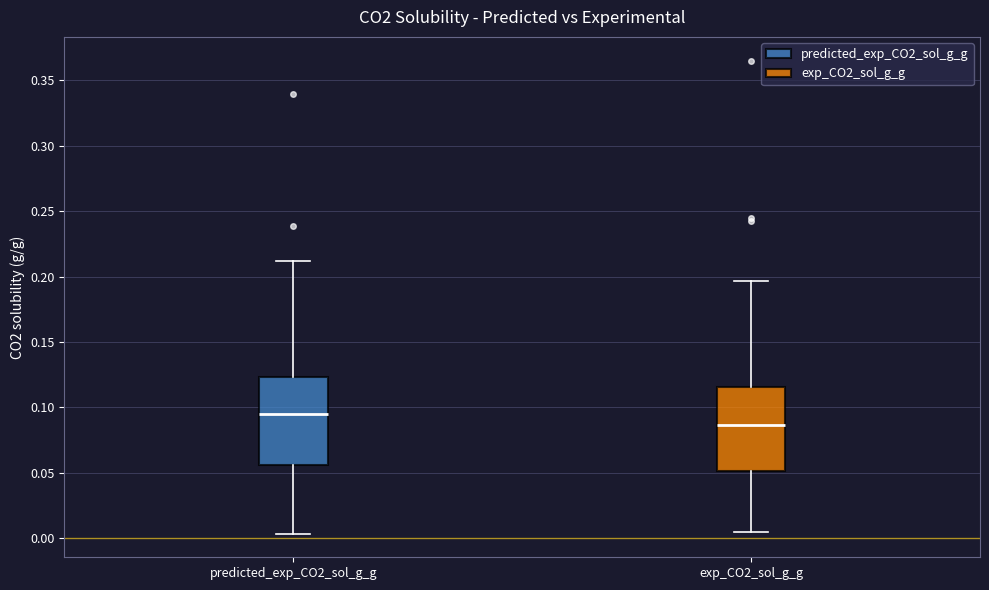

Which box has the highest median line?

predicted_exp_CO2_sol_g_g